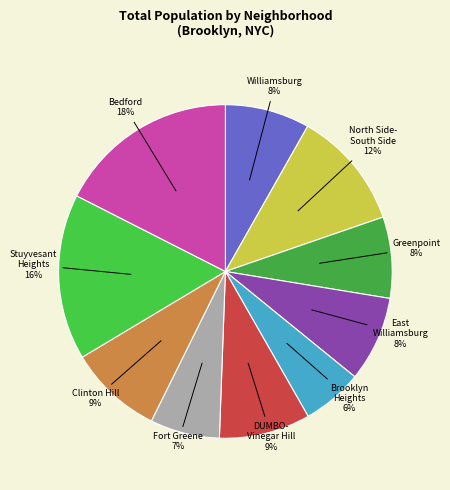

Approximately how many times larger is the value at DUMBO- Vinegar Hill compared to Williamsburg?

1.1